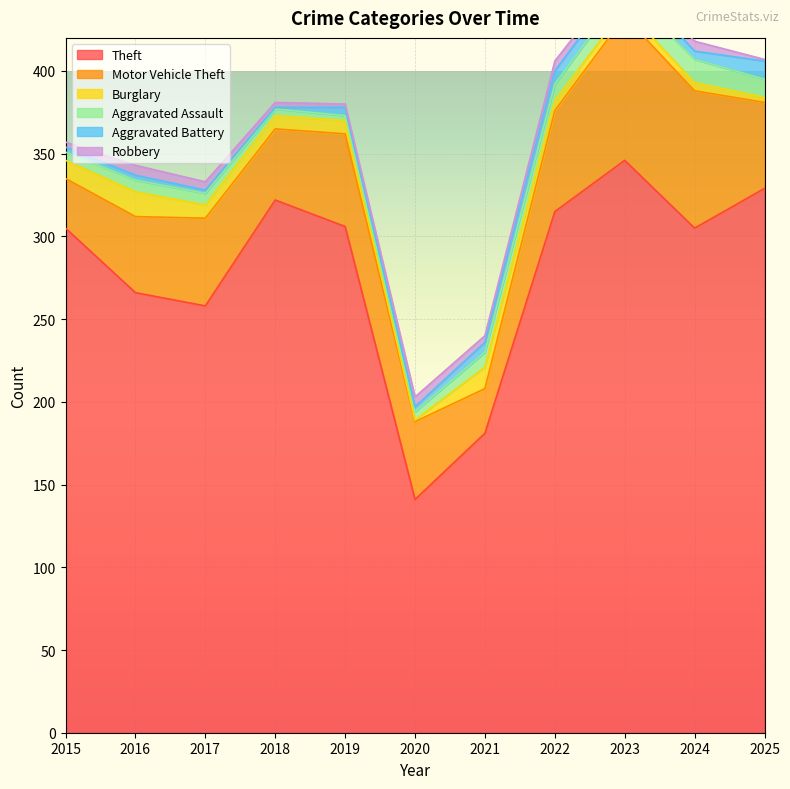

Reading left to right, what are all the values shown in this chart?

Theft: 2015=305	2016=266	2017=258	2018=322	2019=306	2020=141	2021=181	2022=315	2023=346	2024=305	2025=329
Motor Vehicle Theft: 2015=30	2016=46	2017=53	2018=43	2019=56	2020=47	2021=27	2022=61	2023=87	2024=83	2025=52
Burglary: 2015=11	2016=15	2017=8	2018=8	2019=8	2020=1	2021=13	2022=6	2023=5	2024=5	2025=3
Aggravated Assault: 2015=5	2016=7	2017=7	2018=4	2019=3	2020=5	2021=9	2022=10	2023=11	2024=14	2025=11
Aggravated Battery: 2015=3	2016=3	2017=2	2018=1	2019=5	2020=3	2021=6	2022=8	2023=8	2024=5	2025=11
Robbery: 2015=3	2016=6	2017=5	2018=3	2019=2	2020=6	2021=4	2022=6	2023=3	2024=6	2025=1